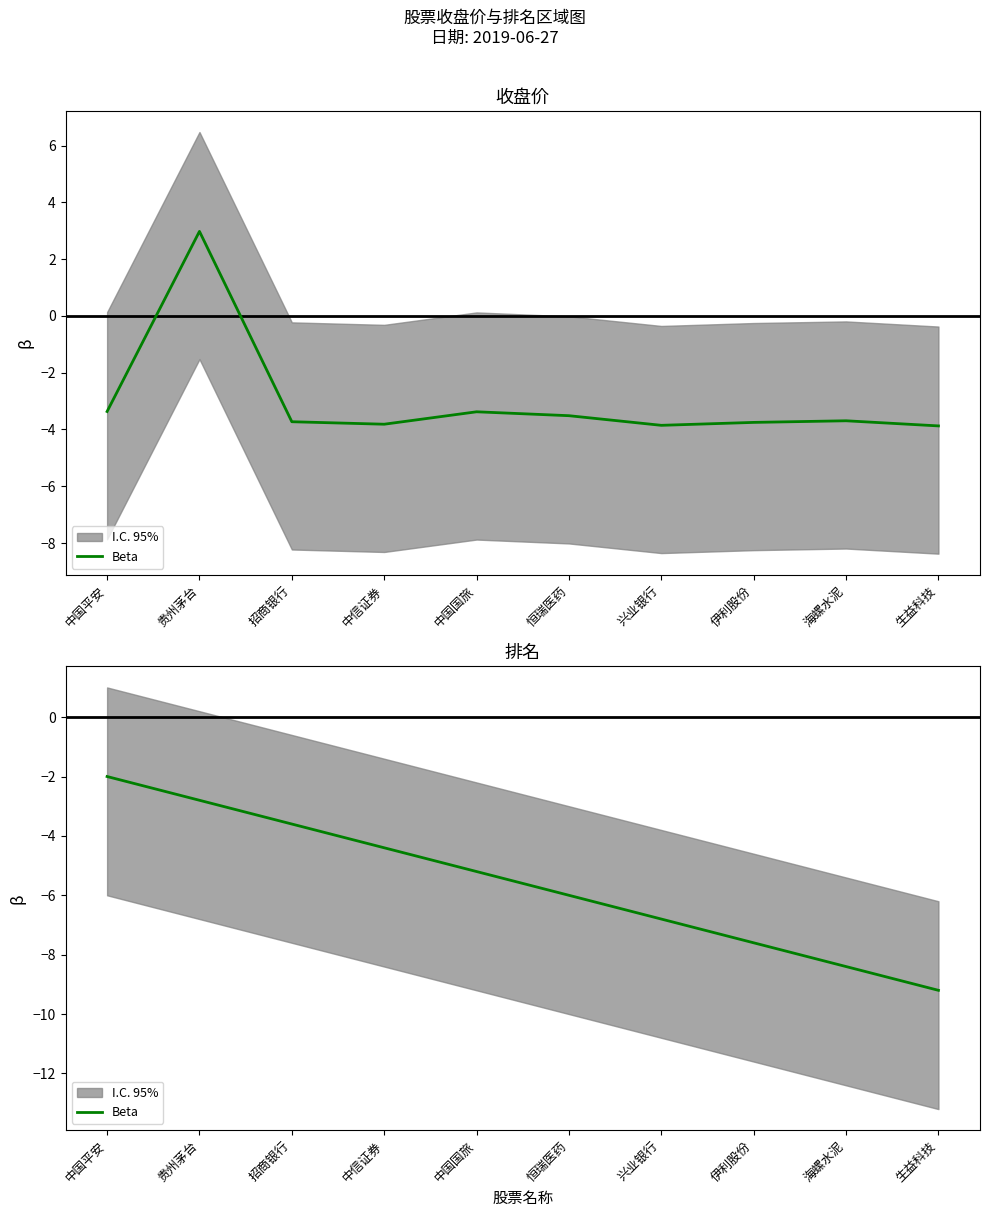

Reading left to right, extract all data points from this chart.

-2.0	-2.8	-3.6	-4.4	-5.2	-6.0	-6.8	-7.6	-8.4	-9.2